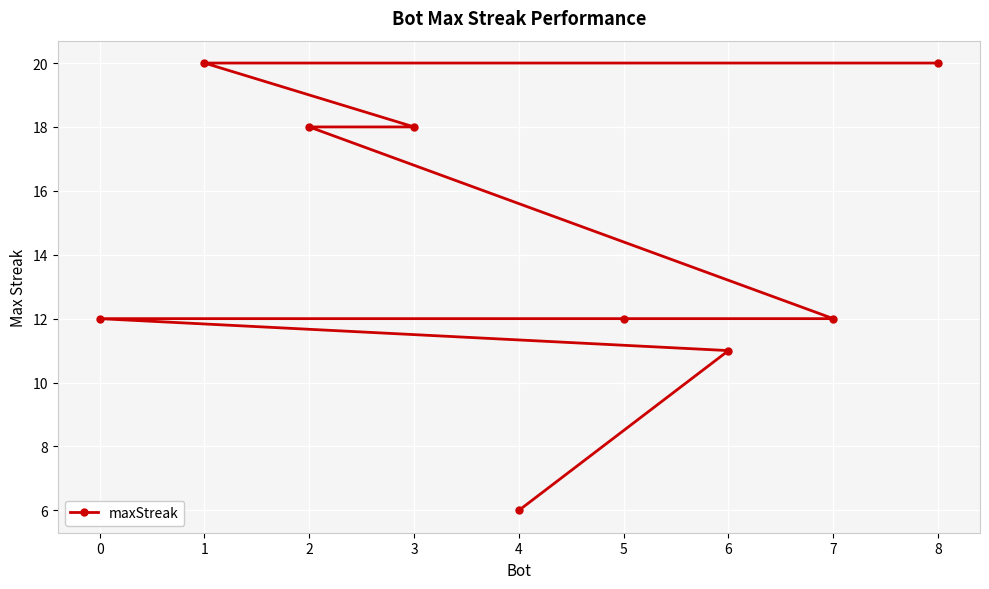

The value at 2 is 18. True or false?

True